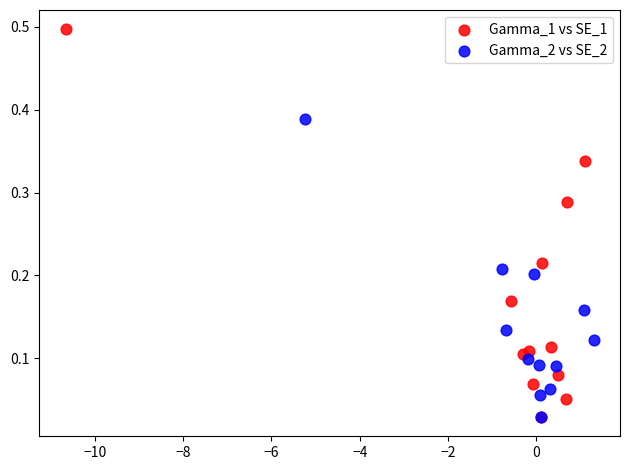

Which series contains the highest Y value?

Gamma_1 vs SE_1